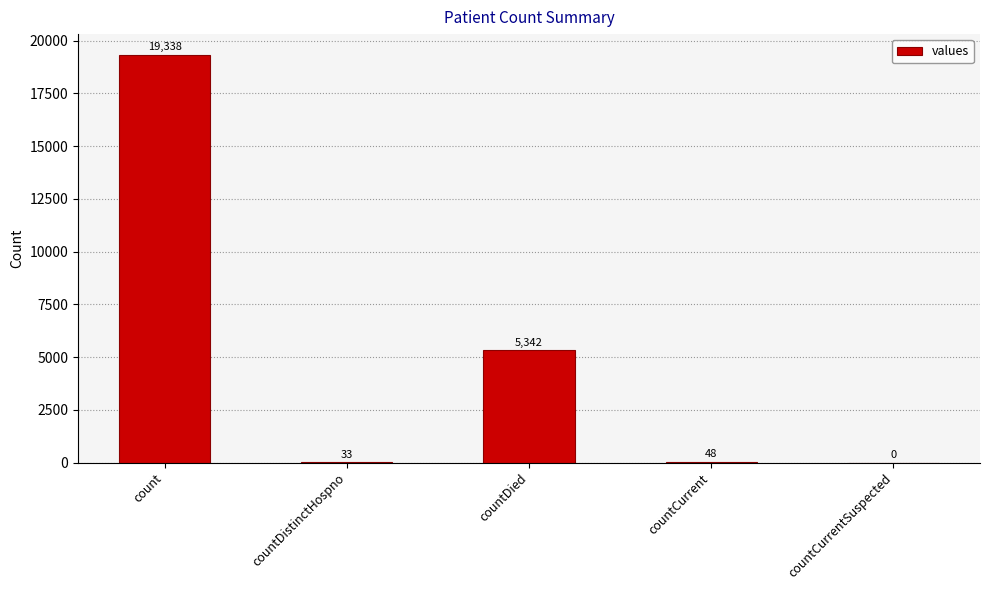

How many data points does each series have?

5